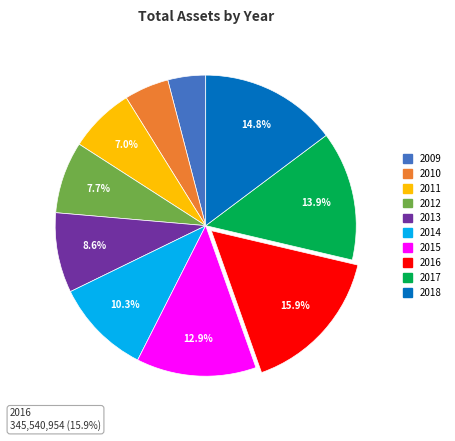

To the nearest percent, what is the combined percentage of 2018 and 2016?

31%